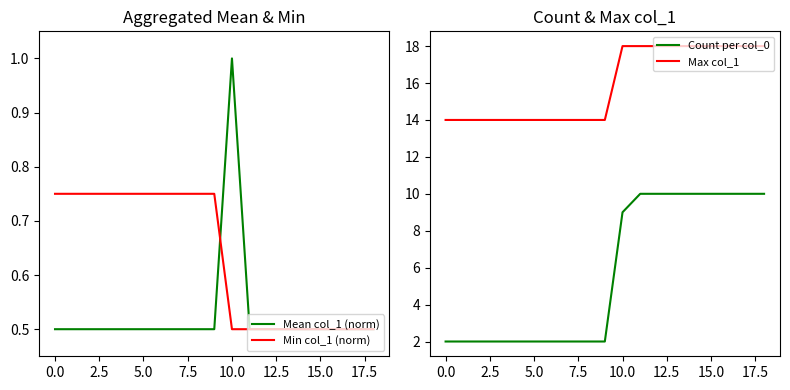

What is the minimum value shown in the chart?

0.5